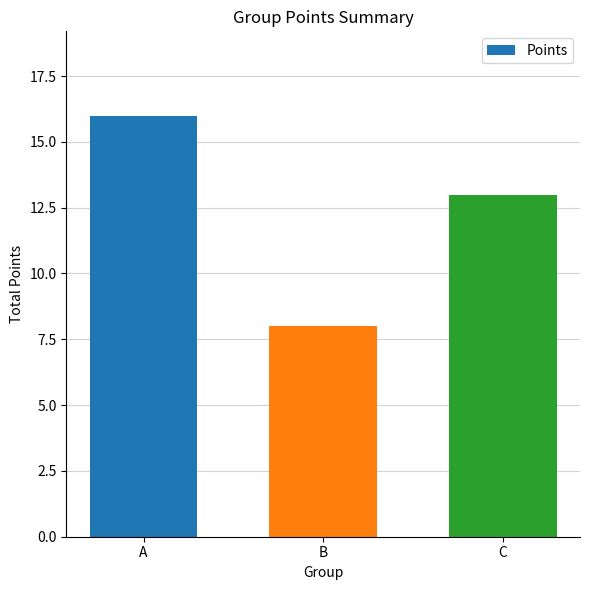

How many values are between 8 and 16?

3